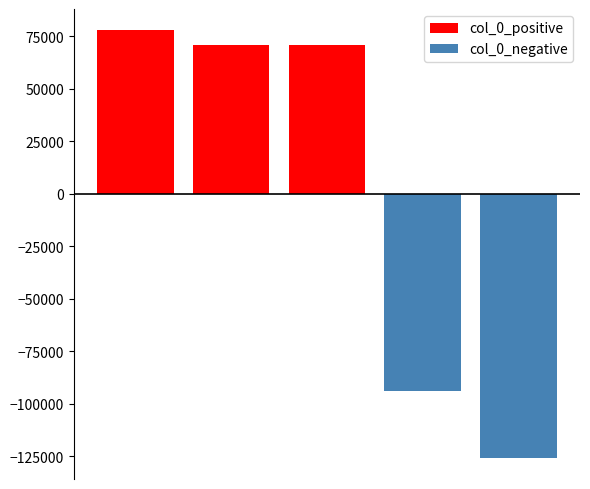

What is the value of the col_0_positive bar at the 3rd from the left?

70960.4